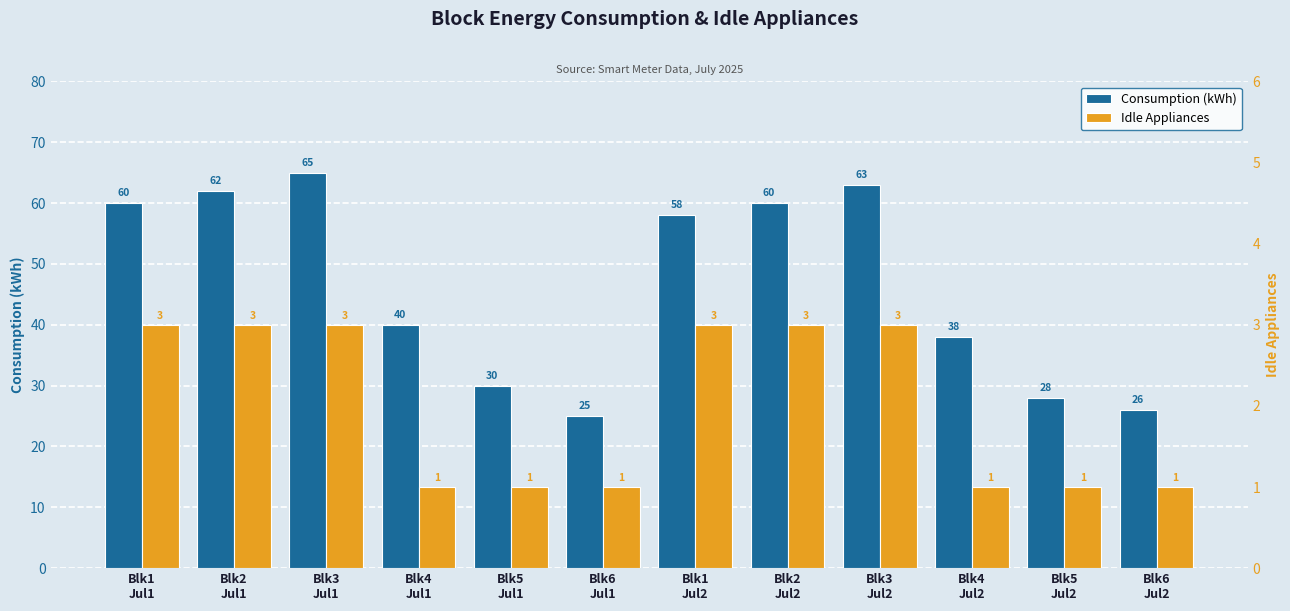

How many values in the Idle Appliances series are below 3?

6